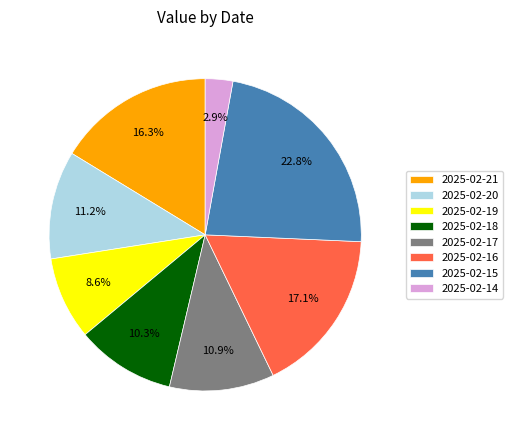

What percentage is the 2025-02-15 slice, to the nearest percent?

23%